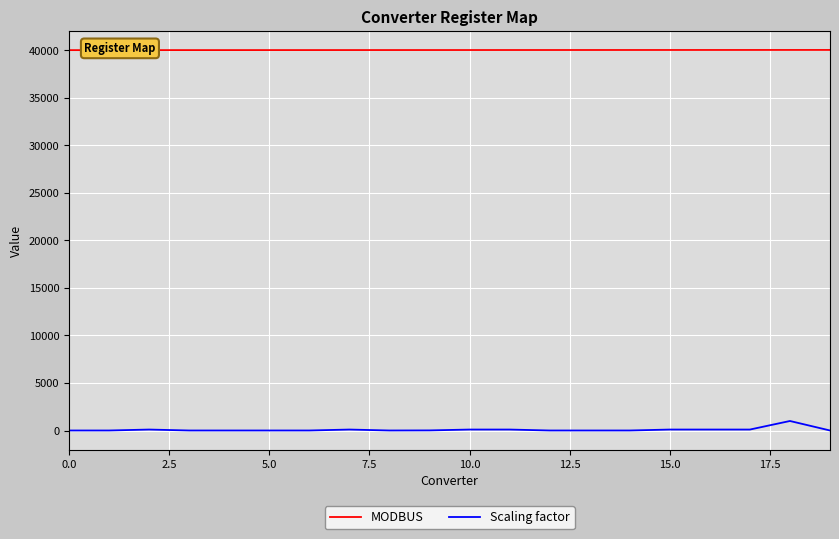

What is the sum of all MODBUS values?

800210